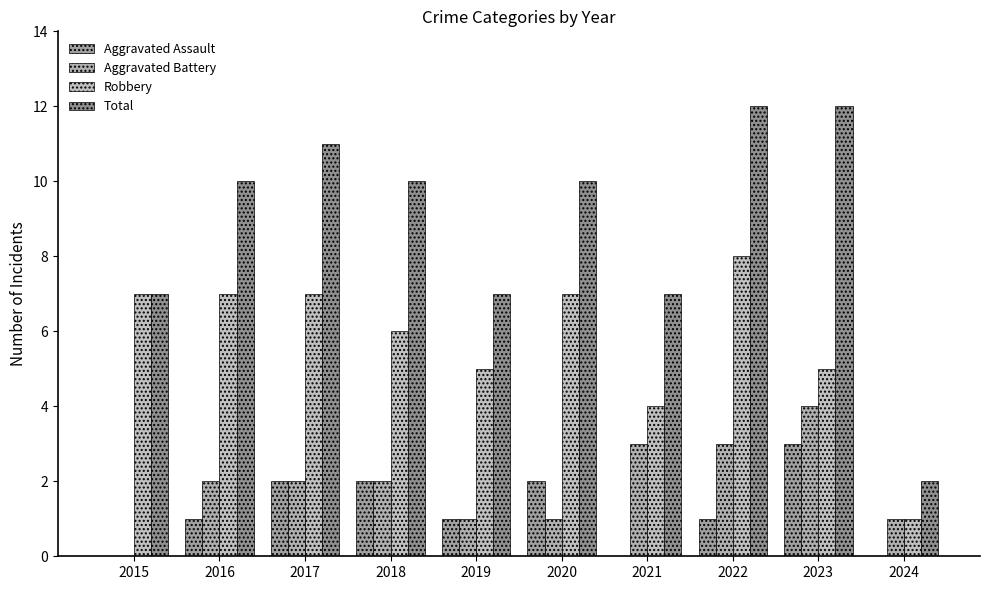

Which series changed the most between 2021 and 2023?

Total